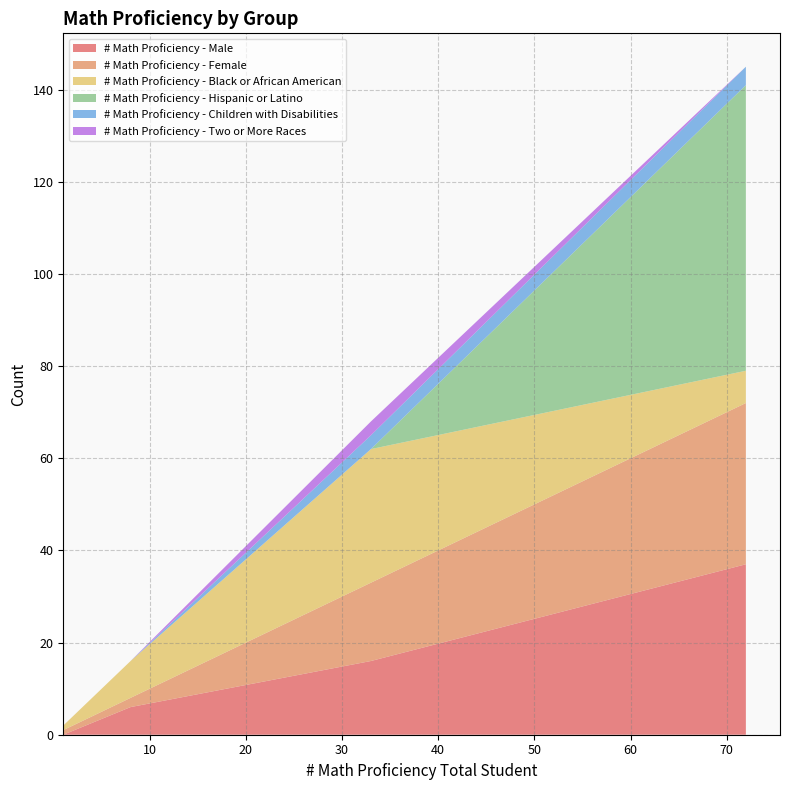

What is the maximum value for # Math Proficiency - Male?

37